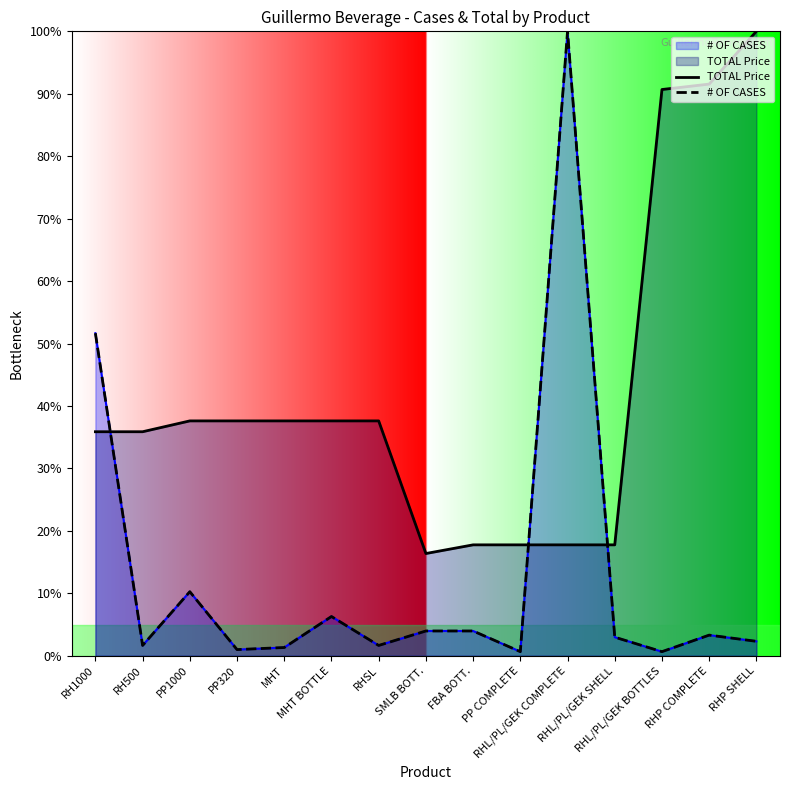

Which series ends up on top after the final intersection of TOTAL Price and # OF CASES?

TOTAL Price